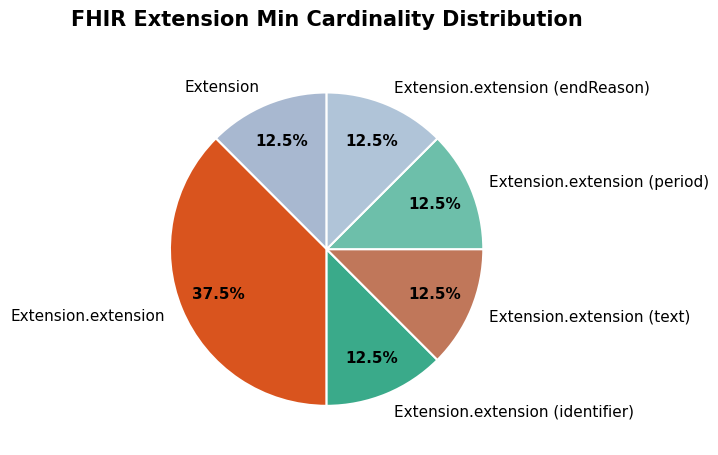

True or false: Extension accounts for 1% of the total.

False